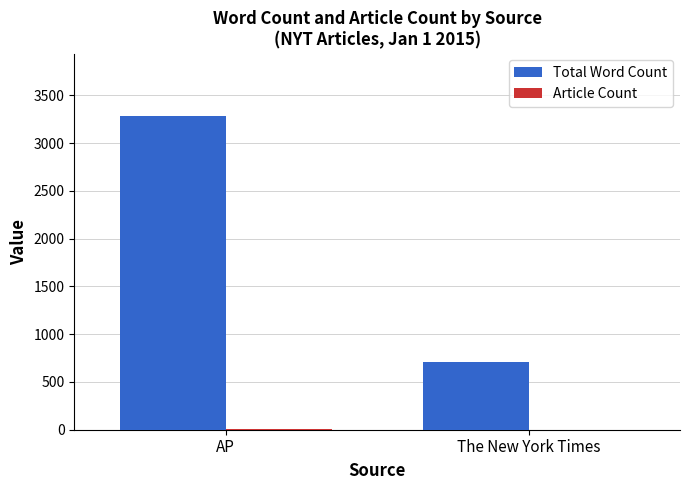

The Total Word Count series shows 1266 at The New York Times. True or false?

False